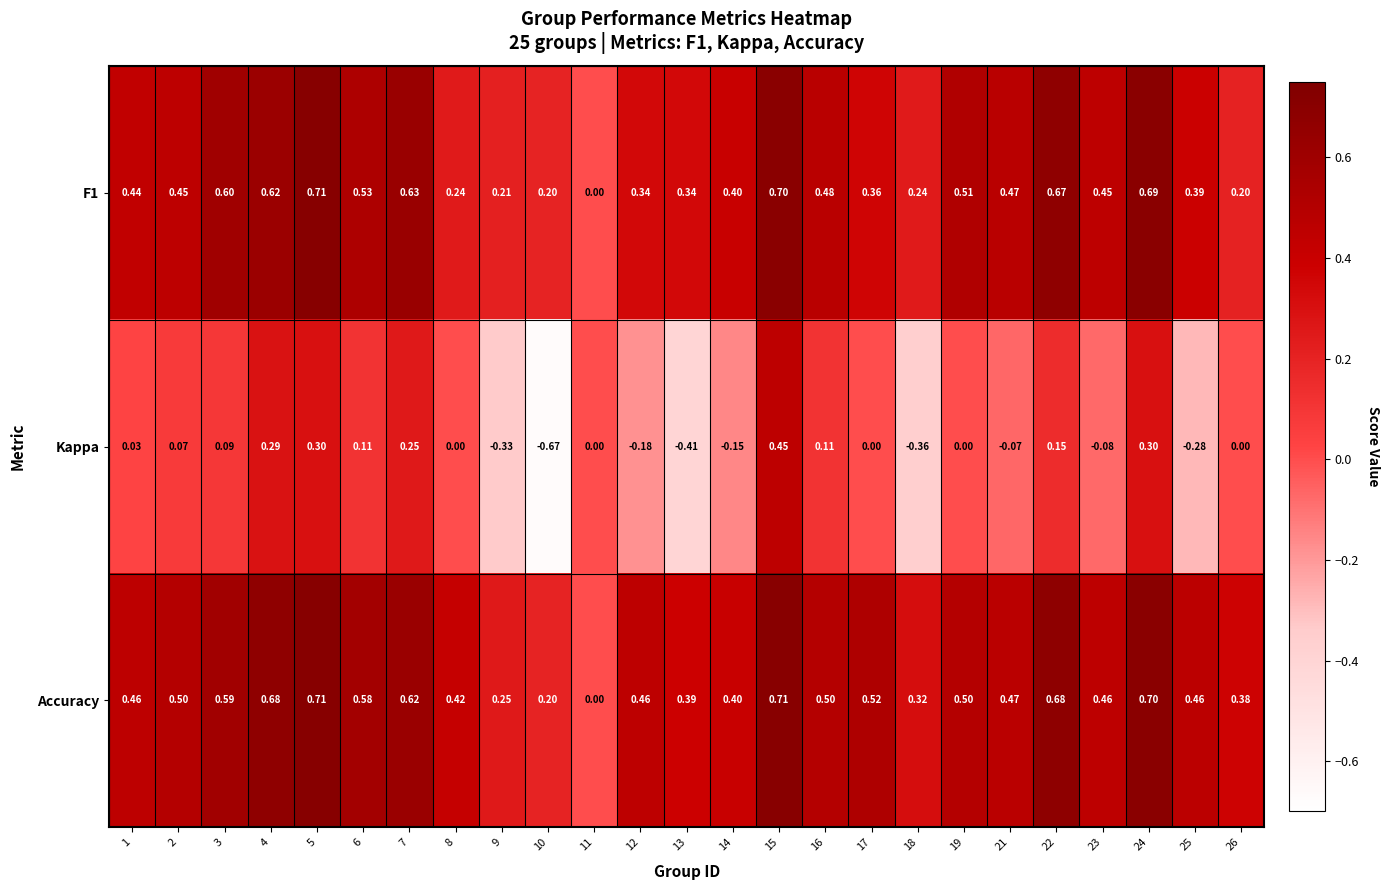

How many distinct data groups are displayed?

3